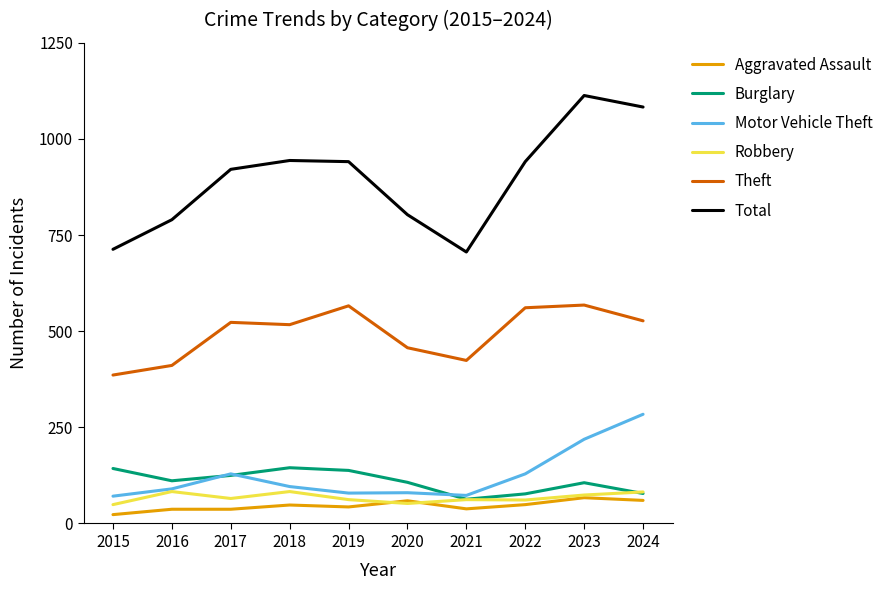

Does the chart display data point markers on the line(s)?

No